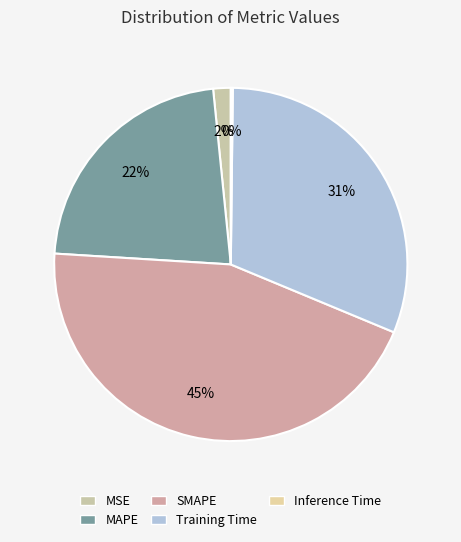

Which slice is the largest?

SMAPE